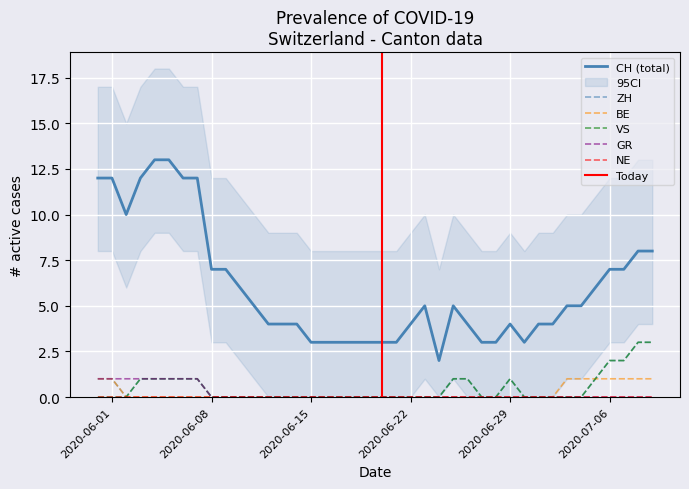

True or false: GR and CH (total) cross at least once.

False